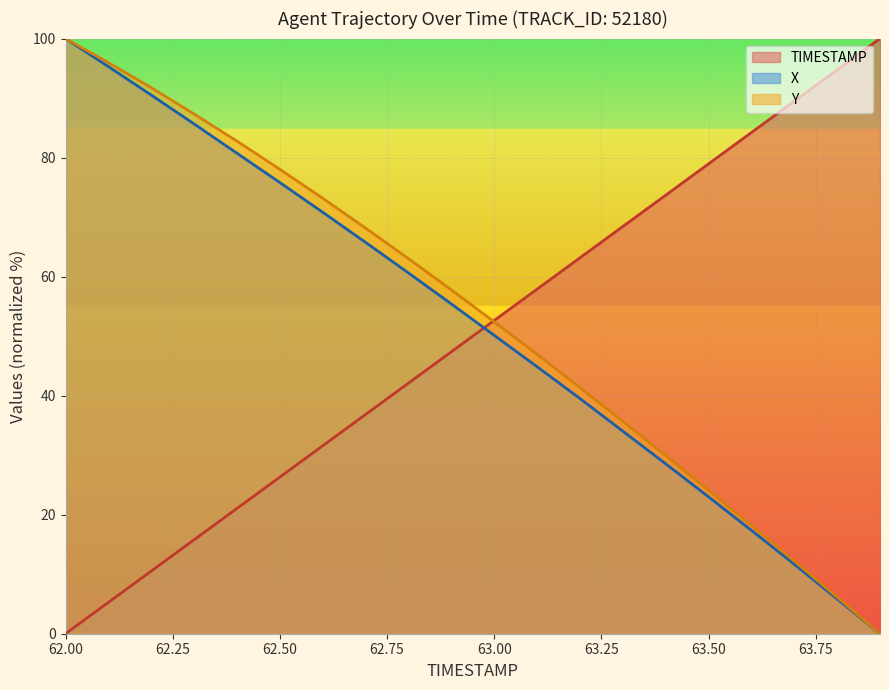

Which series ends up on top after the final intersection of Y and TIMESTAMP?

TIMESTAMP